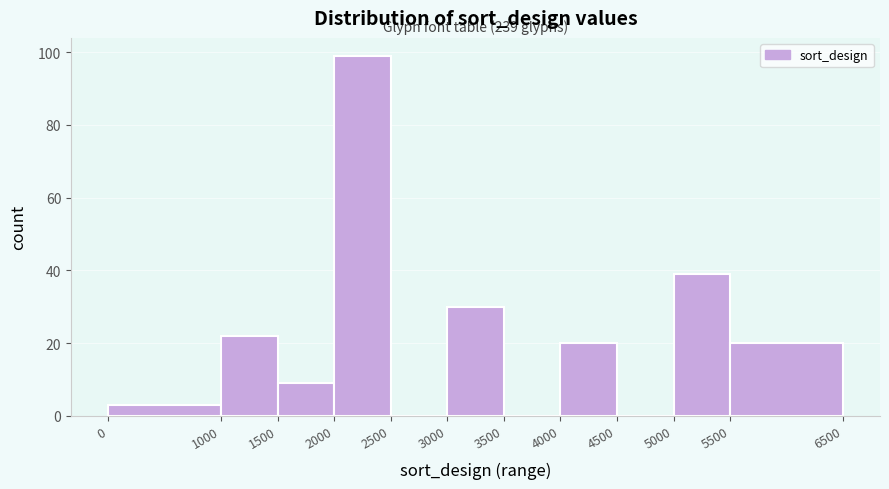

Over which range of the x-axis is the bar tallest?

2000 to 2500